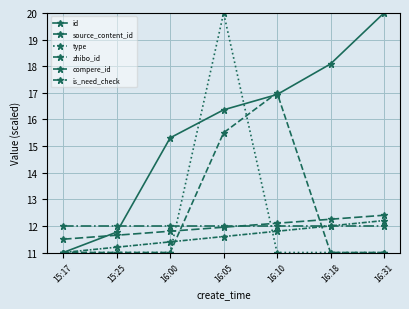

Reading right to left, list all the values displayed in this chart.

id: 20.0	18.1	16.9	16.4	15.3	11.8	11.0
source_content_id: 11.0	11.0	17.0	15.5	11.0	11.0	11.0
type: 11.0	11.0	11.0	20.0	11.0	11.0	11.0
zhibo_id: 12.0	12.0	12.0	12.0	12.0	12.0	12.0
compere_id: 12.2	12.0	11.8	11.6	11.4	11.2	11.0
is_need_check: 12.4	12.2	12.1	11.9	11.8	11.7	11.5